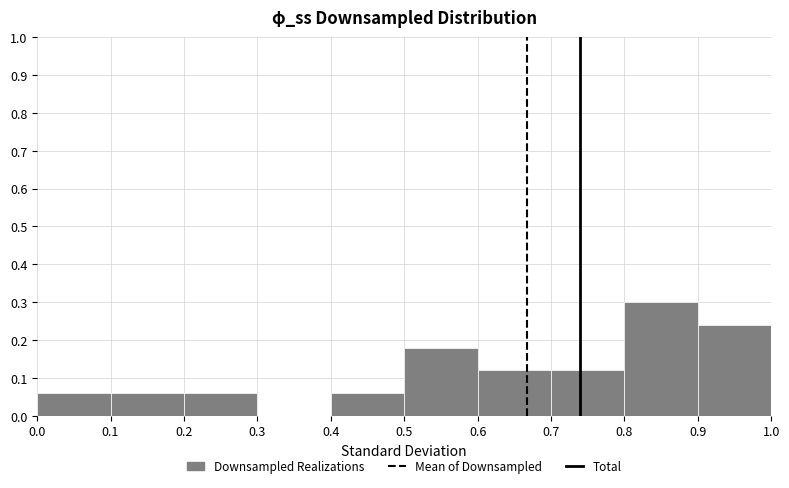

Reading left to right, list every bar in this chart as the range it spans on the x-axis followed by its height. The values are not printed on the chart, so give them approximately, as read against the axis.

0.0 to 0.1: 0.06
0.1 to 0.2: 0.06
0.2 to 0.3: 0.06
0.3 to 0.4: 0
0.4 to 0.5: 0.06
0.5 to 0.6: 0.18
0.6 to 0.7: 0.12
0.7 to 0.8: 0.12
0.8 to 0.9: 0.30
0.9 to 1.0: 0.24